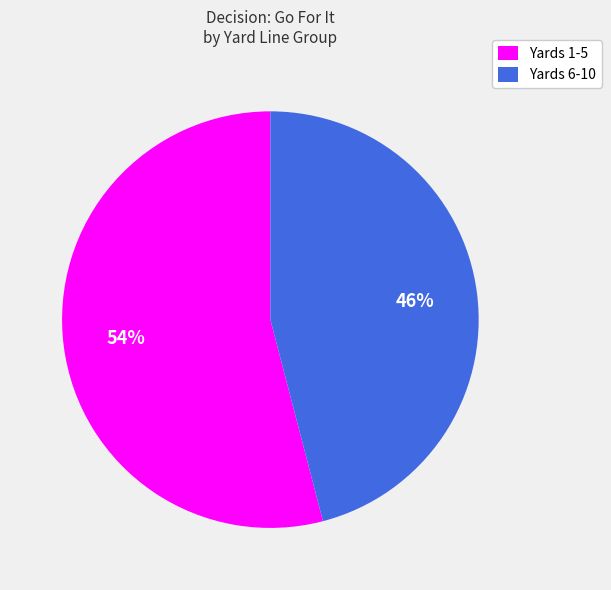

To the nearest percent, what portion does Yards 6-10 represent?

46%